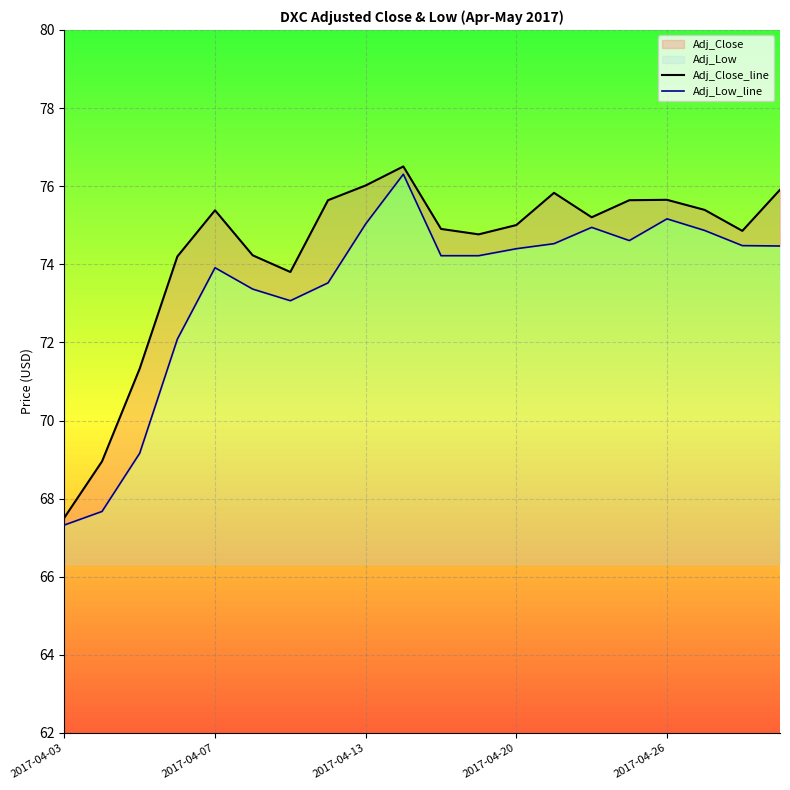

At 15, list the series in order from smallest to largest.

Adj_Low_line, Adj_Close_line